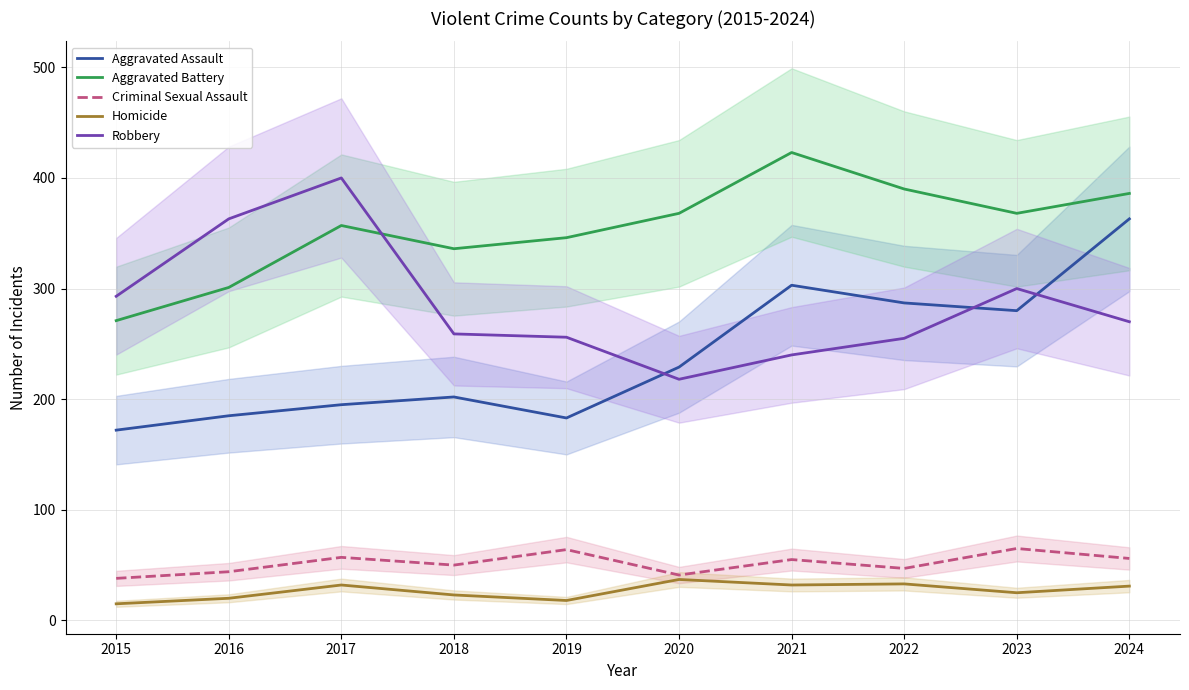

Where is Criminal Sexual Assault nearest to the value 51?

2018